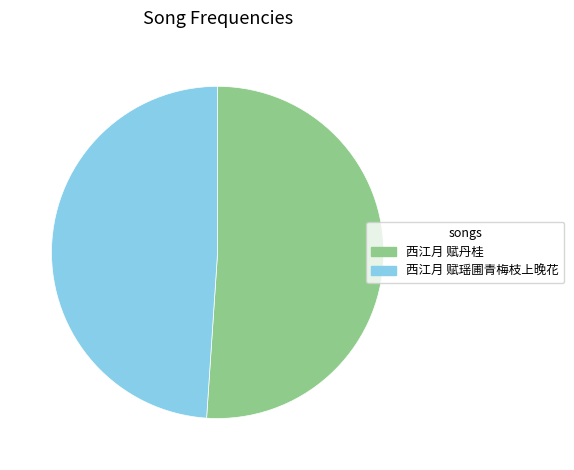

Count the number of slices in the pie.

2